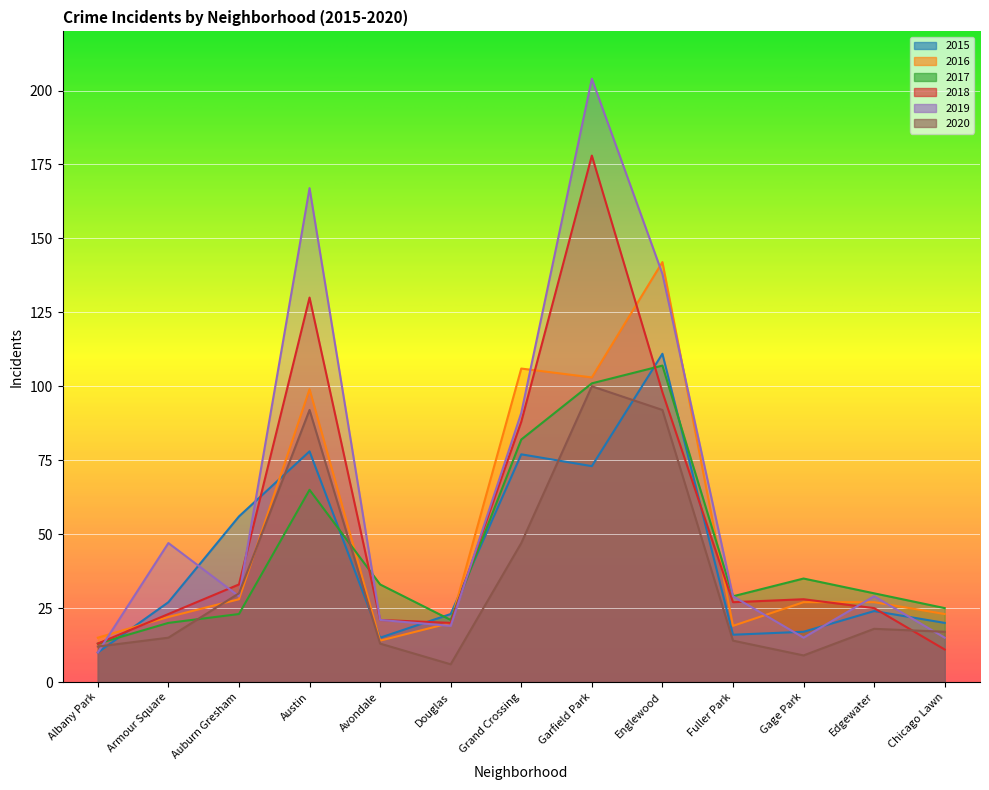

What is the total value across all series at Edgewater?

153